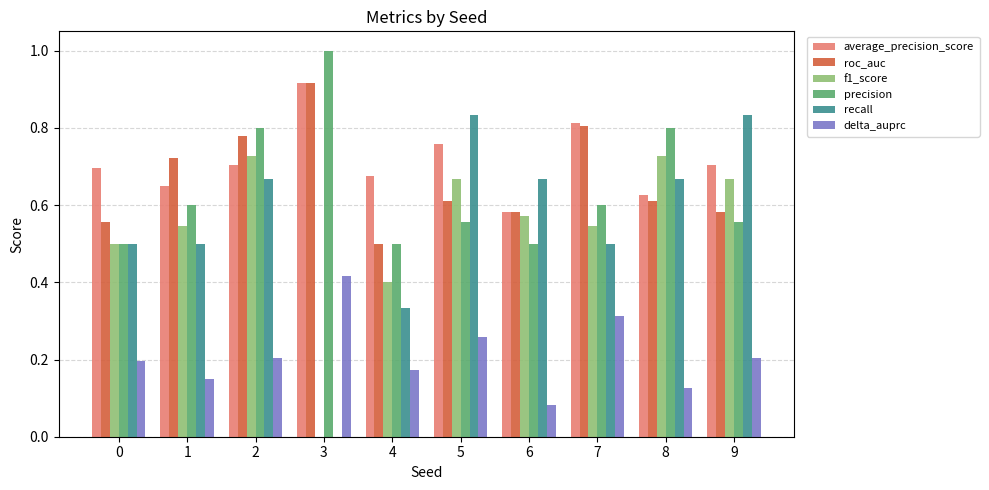

What are all the series names shown in the legend?

average_precision_score, roc_auc, f1_score, precision, recall, delta_auprc